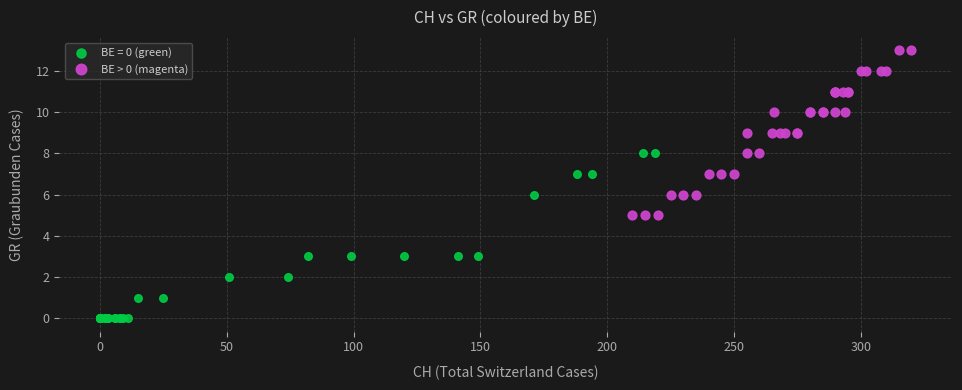

Which series contains the highest Y value?

BE > 0 (magenta)